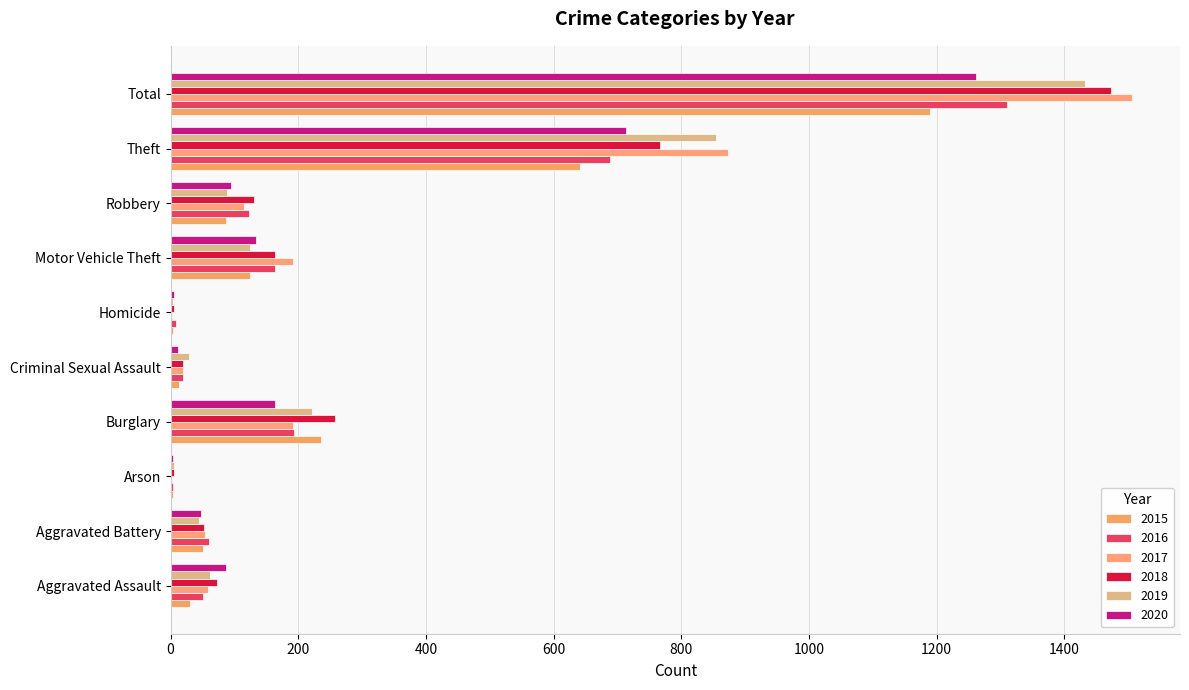

What position from the left is Theft?

9